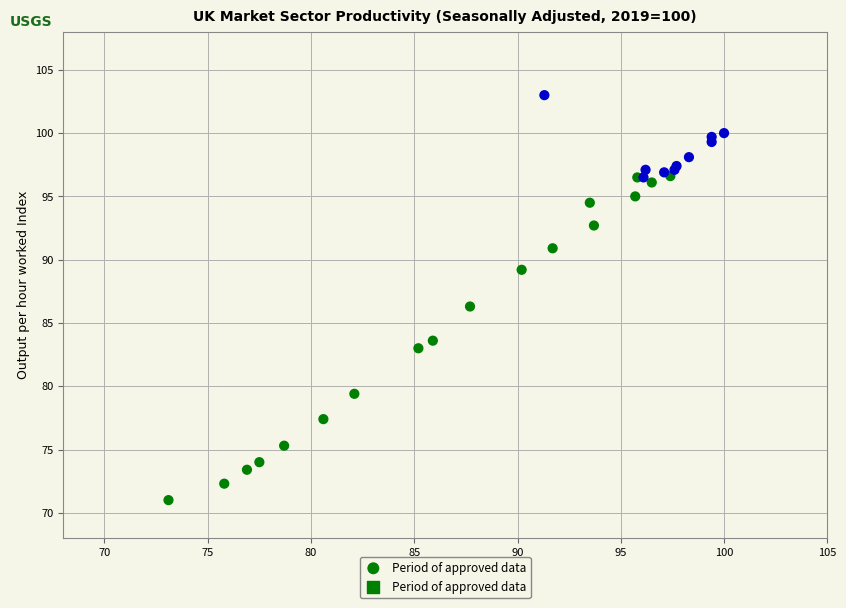

What Y value in the scatter plot is closest to 87?

86.3